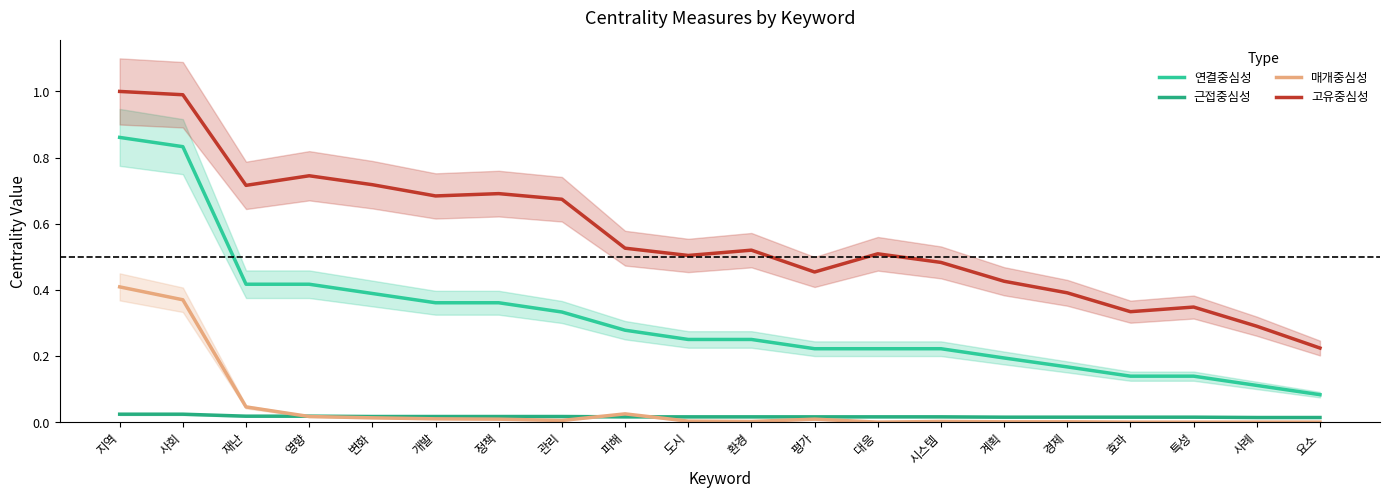

How many lines are shown in the chart?

4